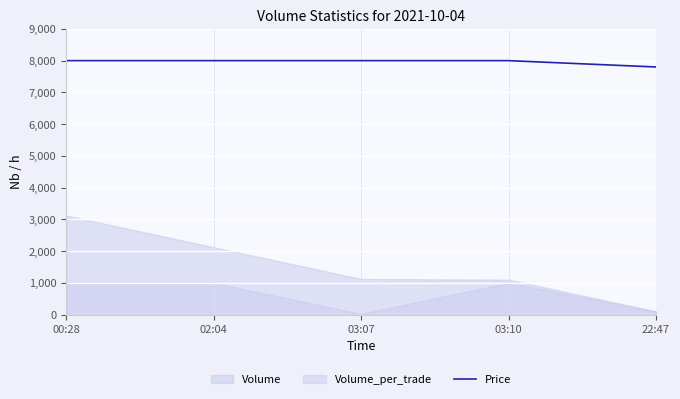

Rank the categories by value from highest to lowest.

00:28, 02:04, 03:07, 03:10, 22:47